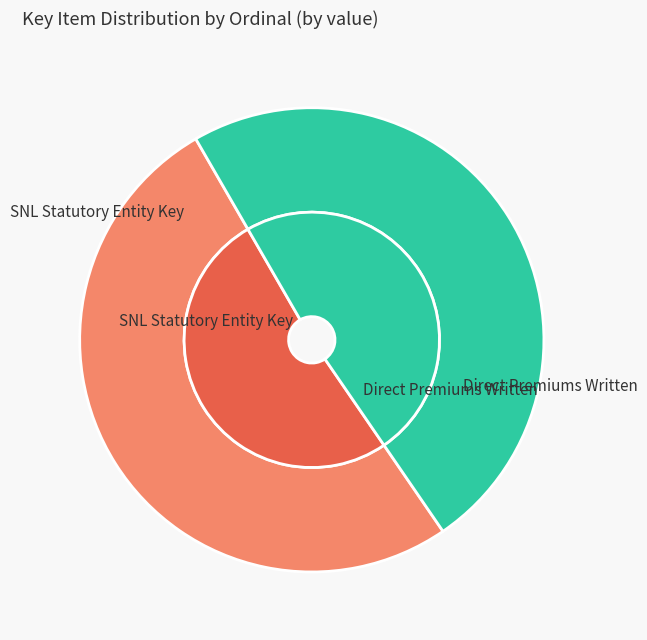

What portion of the pie excludes 35983?

88.0%